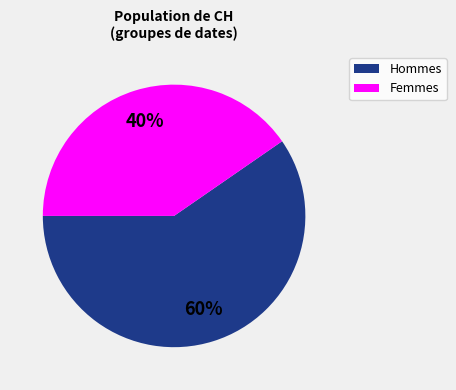

Is there any slice that represents more than half of the pie?

Yes